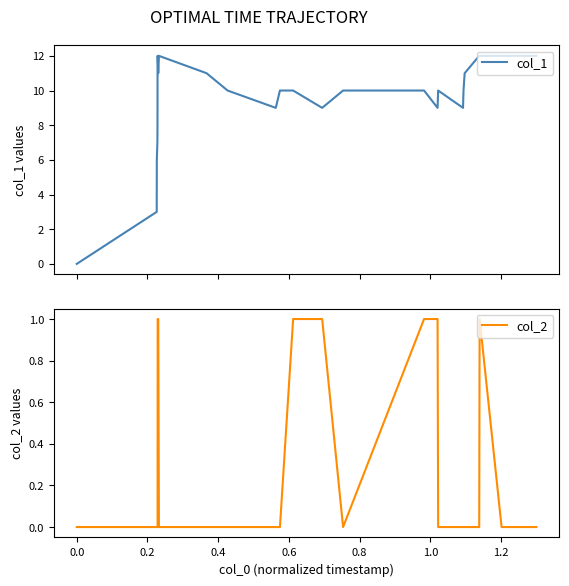

What is the value of the col_1 point at the 9th from the left?

12